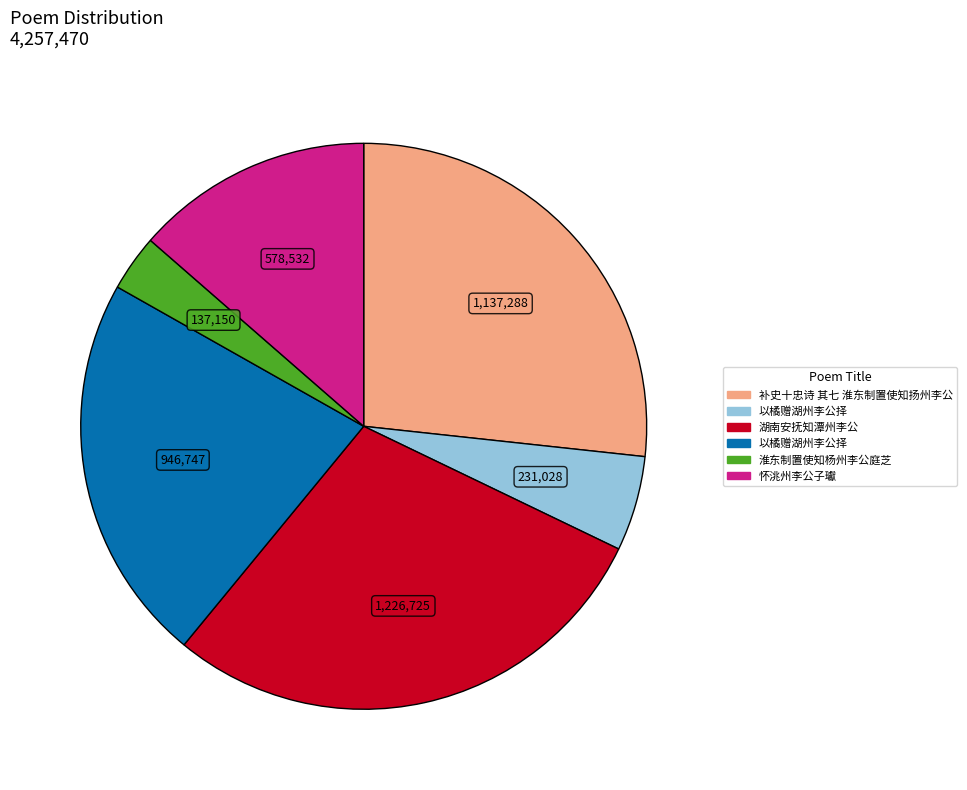

Does any single category account for the majority?

No